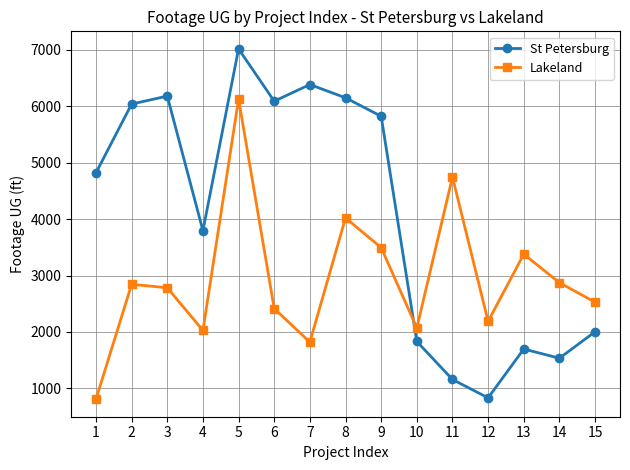

At which category does St Petersburg reach its first local peak?

3